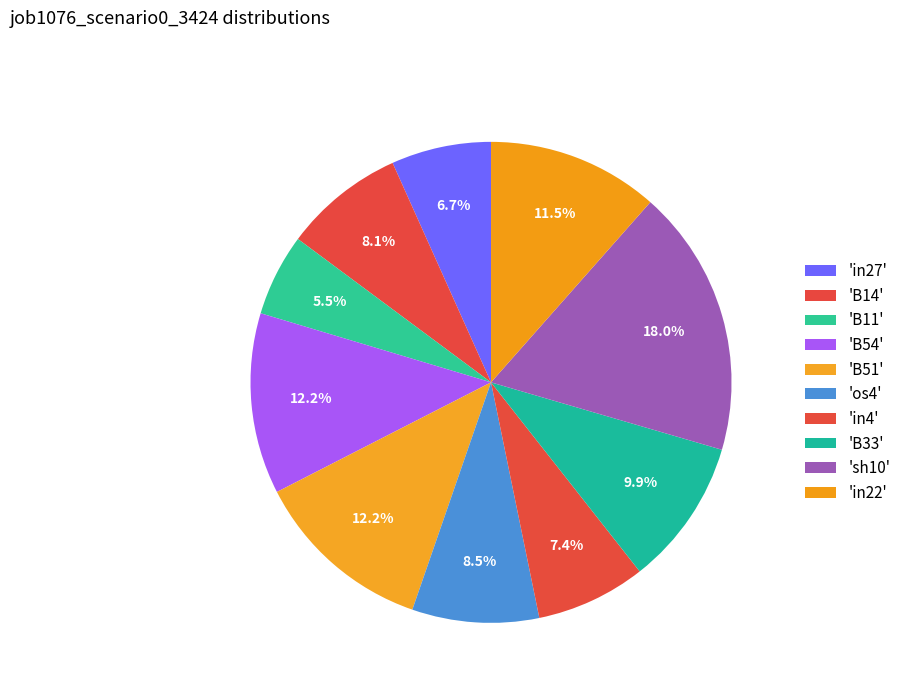

How many segments does this pie chart have?

10